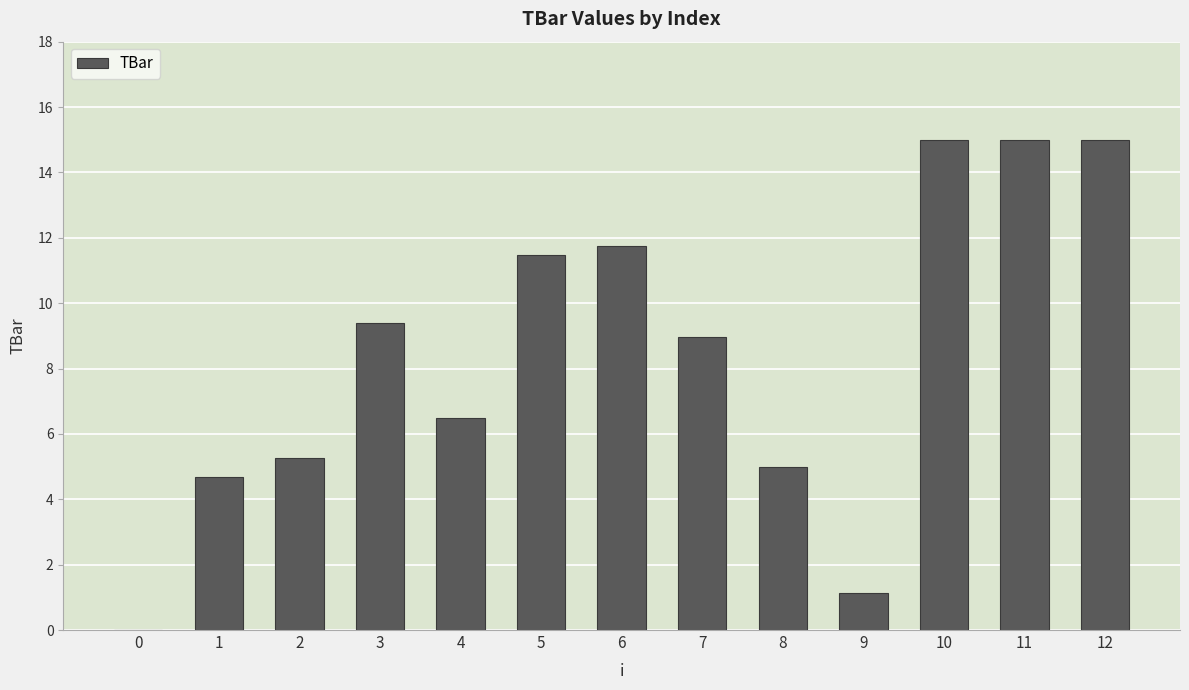

Count the number of data series in this chart.

1